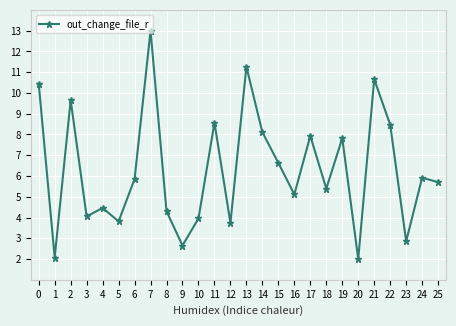

Is it true that the value at 15 is 9.2?

False